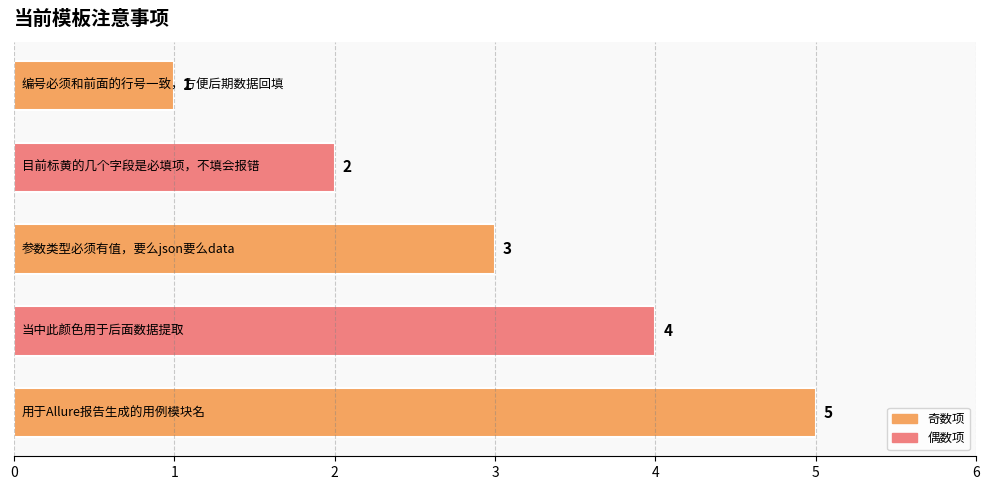

How many values are between 2 and 4?

3